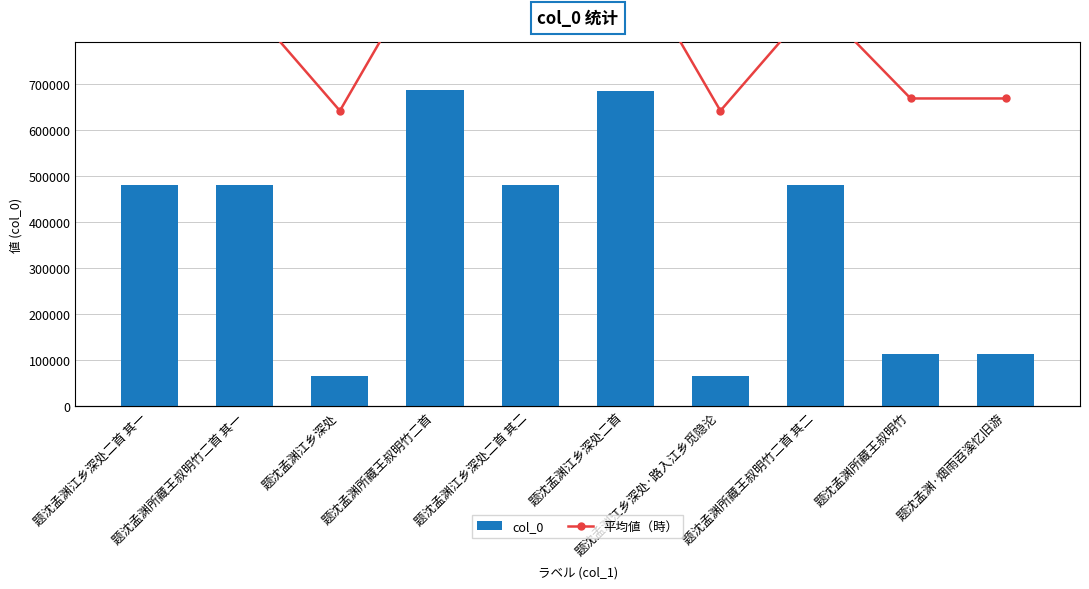

Is it true that 平均値（時） equals 30360.4 at 题沈孟渊江乡深处二首 其二?

False